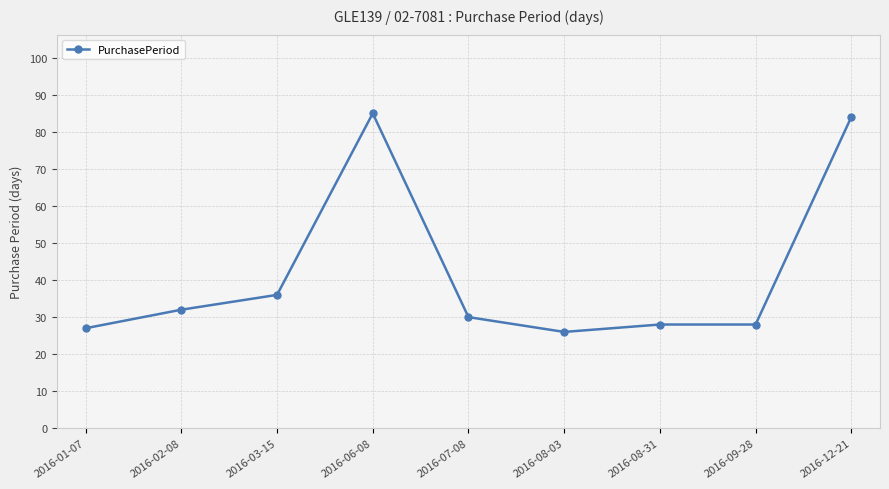

Which has a higher value, 2016-01-07 or 2016-06-08?

2016-06-08